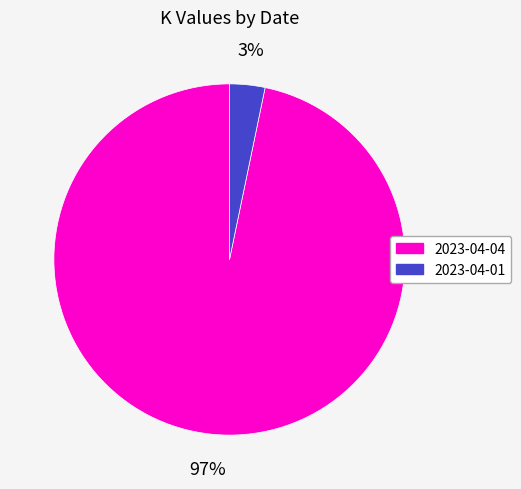

Count the number of slices in the pie.

2